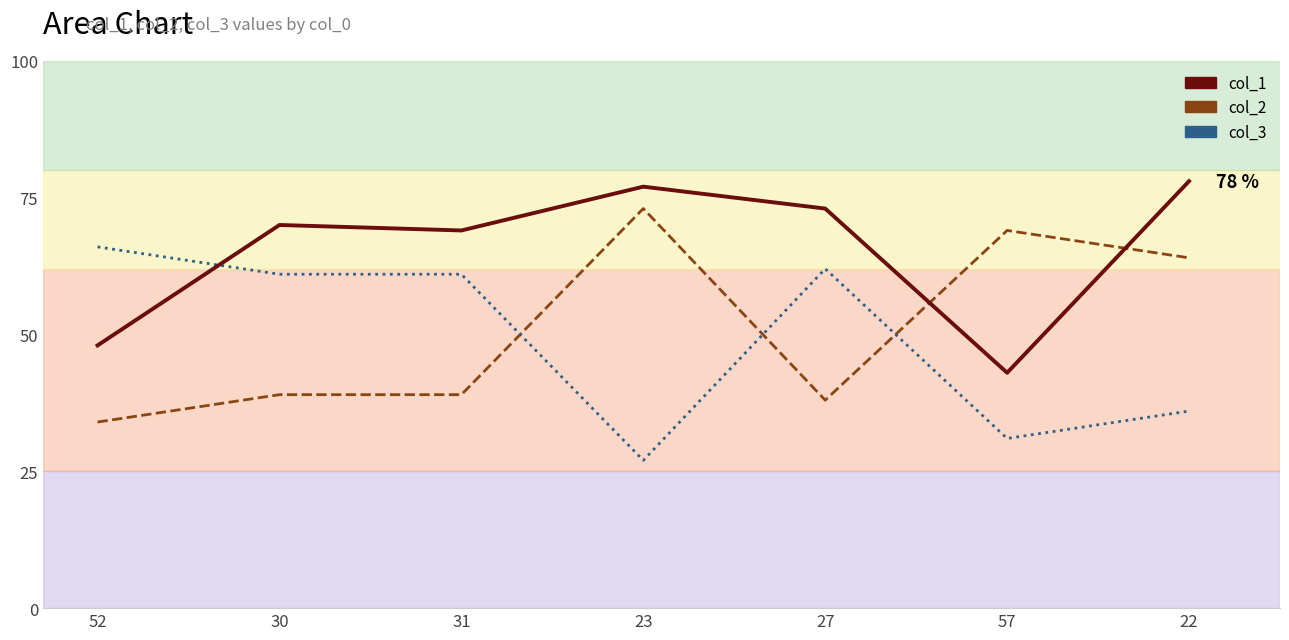

Where is the first local minimum for col_2 line?

27